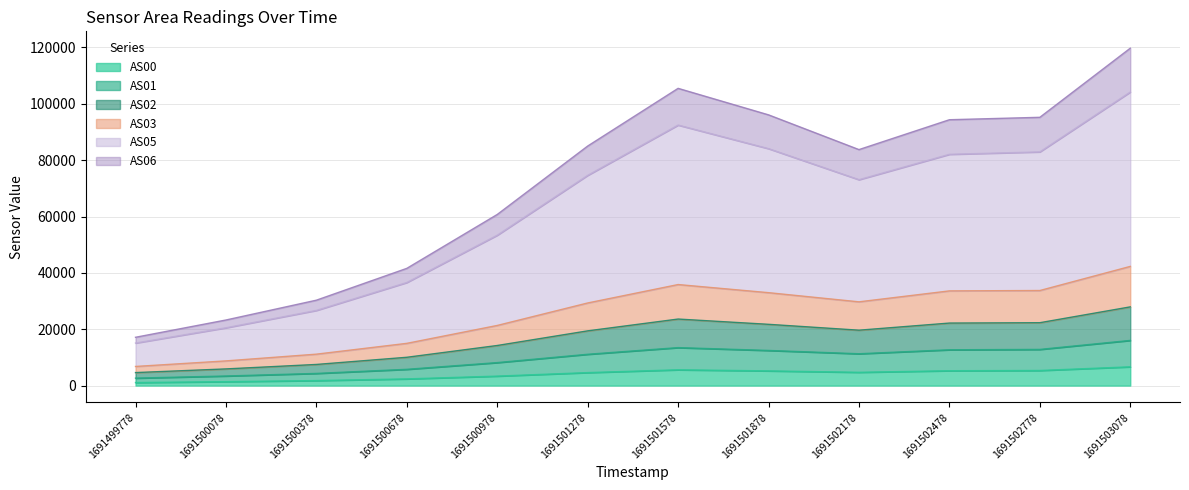

True or false: AS06 and AS02 intersect in this chart.

False